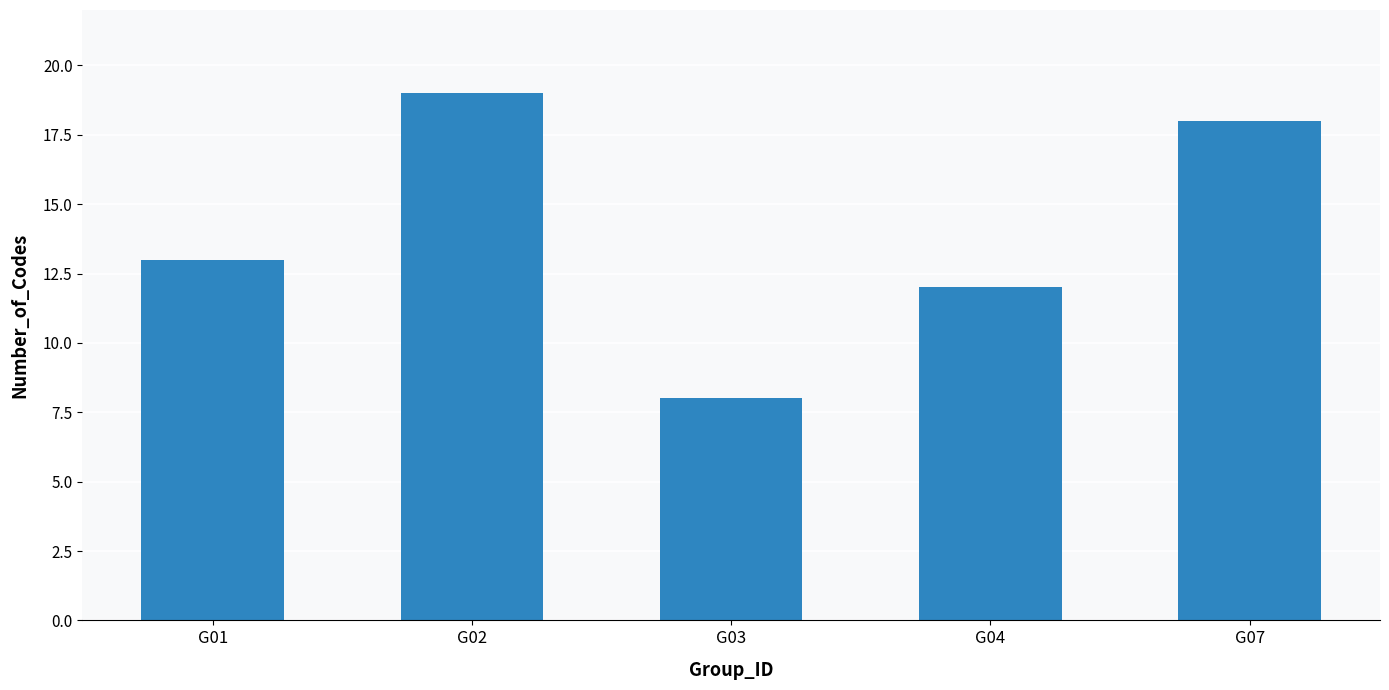

The value at G02 is 19. True or false?

True